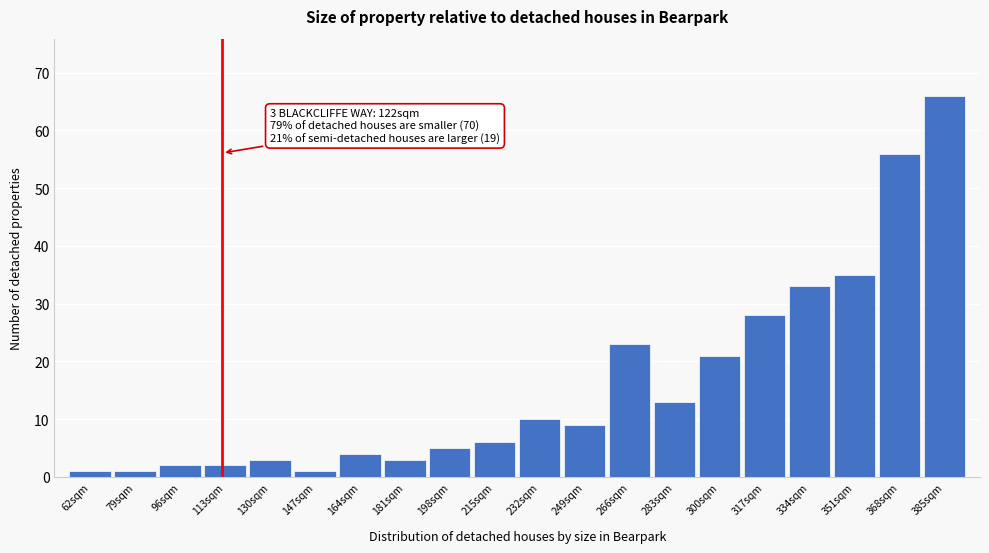

Reading right to left, transcribe all the data shown in this chart.

66	56	35	33	28	21	13	23	9	10	6	5	3	4	1	3	2	2	1	1